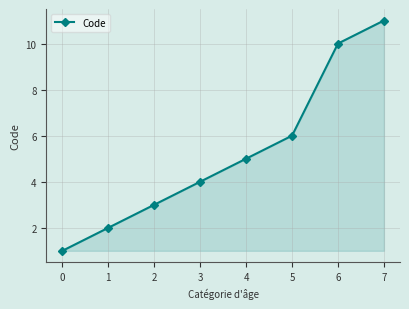

Read the value at 3.

4